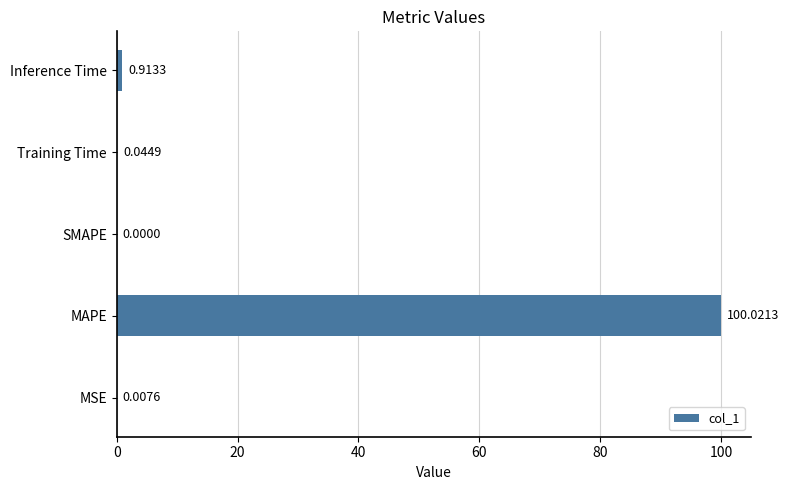

At which category does the chart reach its peak across all series?

MAPE